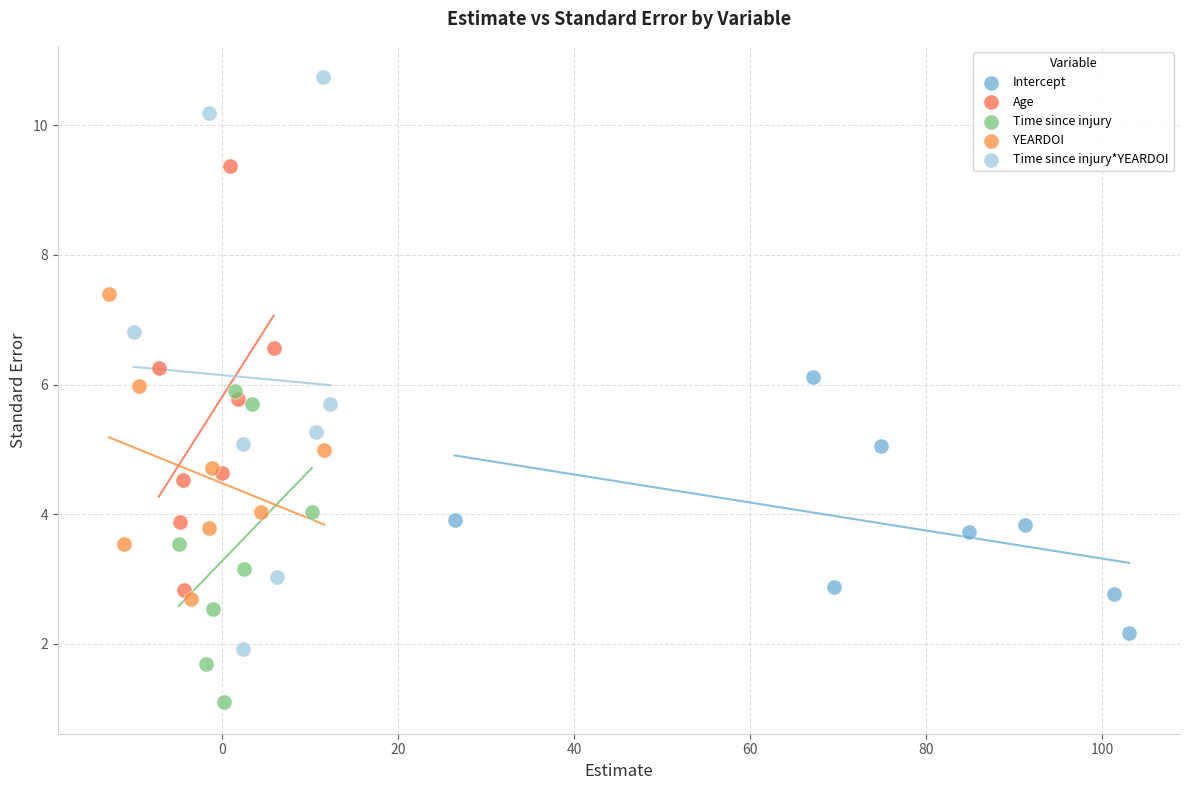

Which series has the widest spread of Y values?

Time since injury*YEARDOI